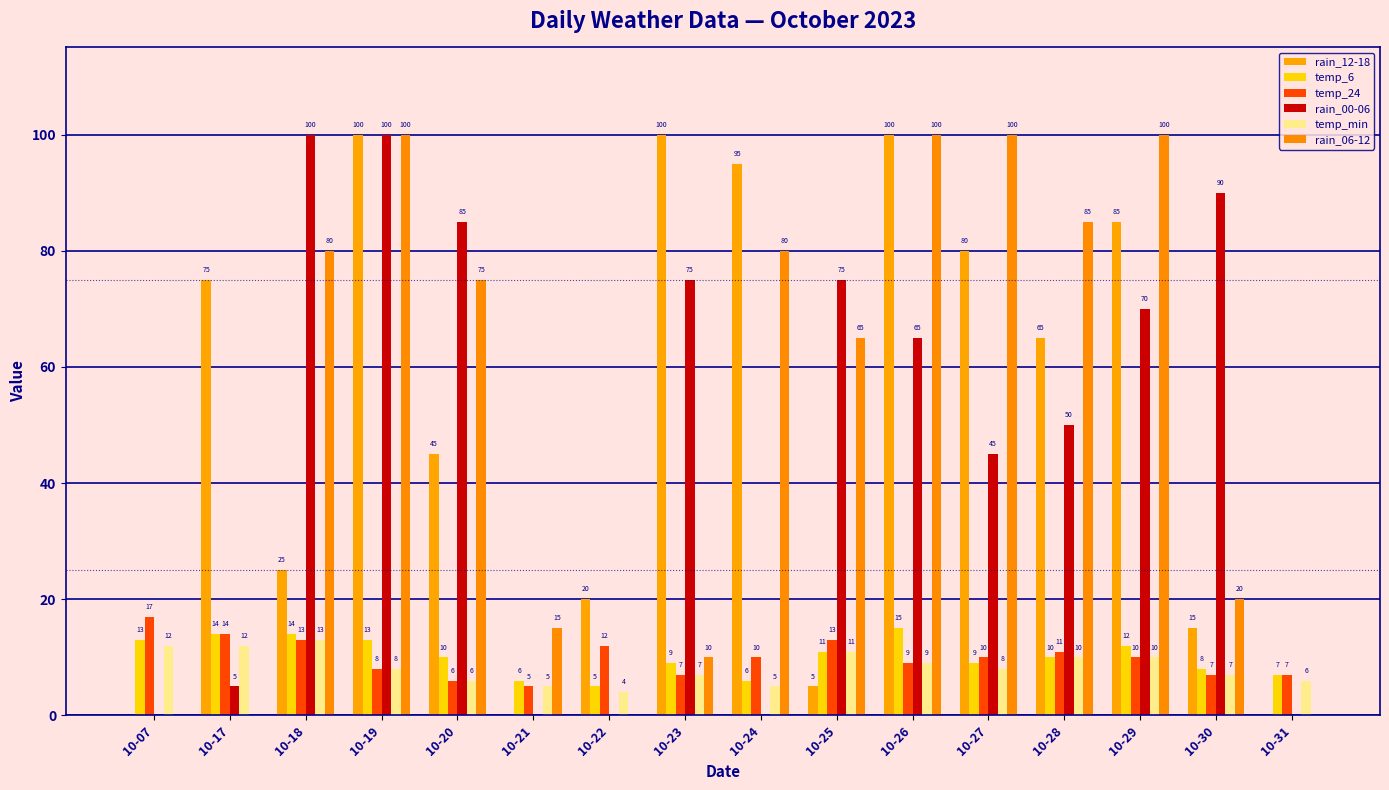

At which label does temp_6 first exceed 10?

10-07